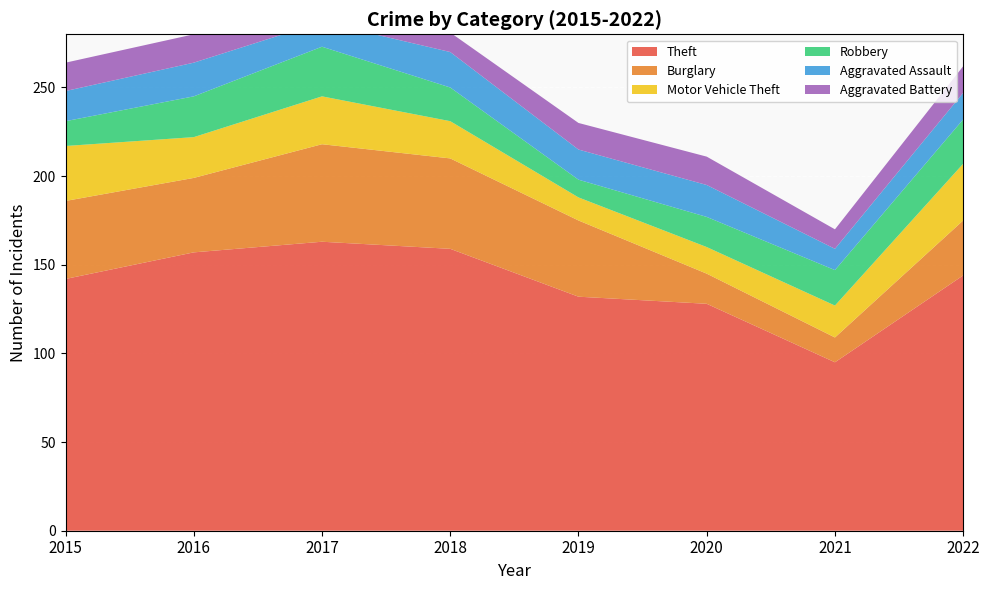

Reading right to left, extract all data points from this chart.

Theft: 144	95	128	132	159	163	157	142
Burglary: 31	14	17	43	51	55	42	44
Motor Vehicle Theft: 32	18	15	13	21	27	23	31
Robbery: 25	20	17	10	19	28	23	14
Aggravated Assault: 15	12	18	17	20	14	19	17
Aggravated Battery: 15	11	16	15	11	15	16	16